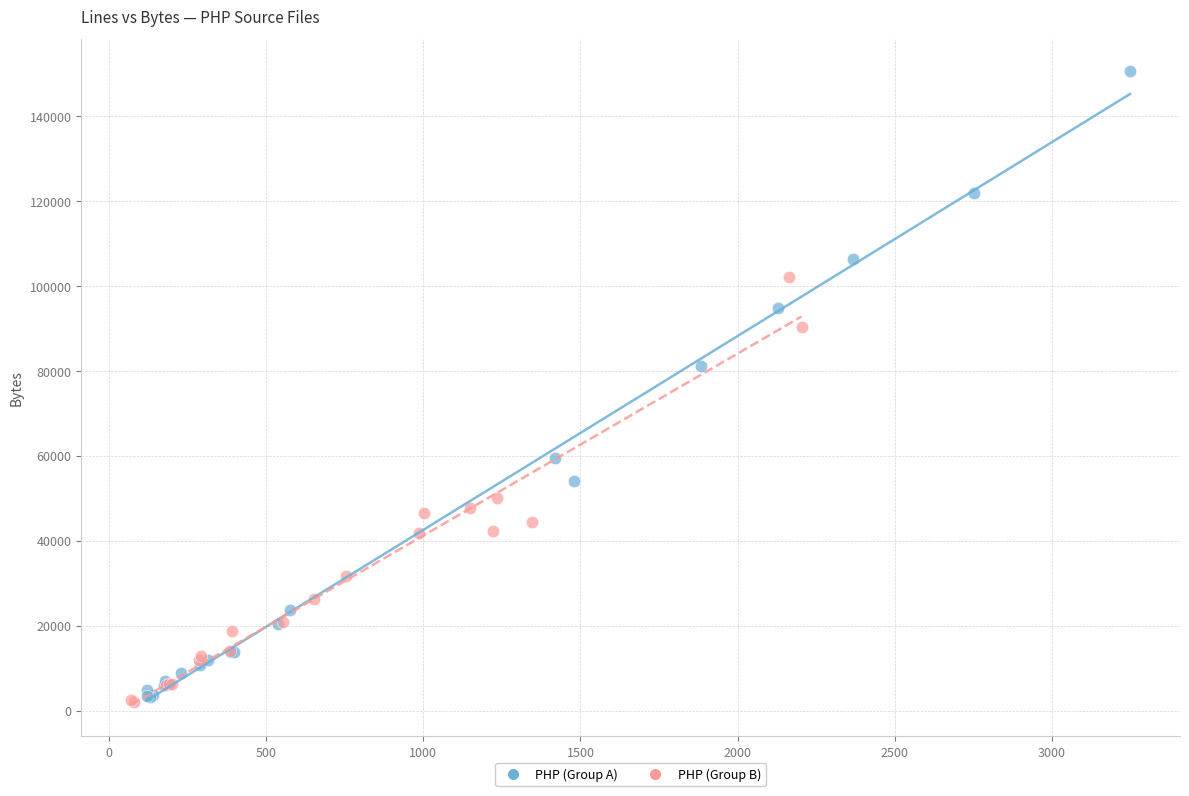

Which series has the widest spread of Y values?

PHP (Group A)